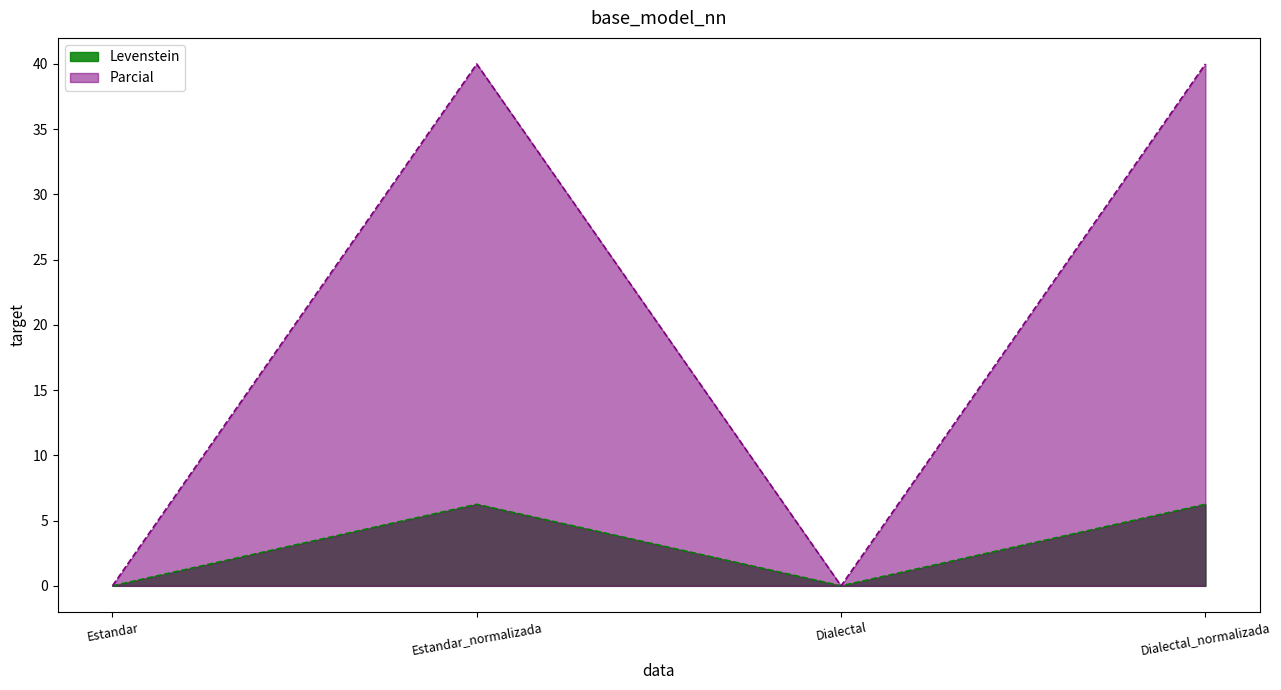

At which label does Levenstein reach its minimum?

Estandar